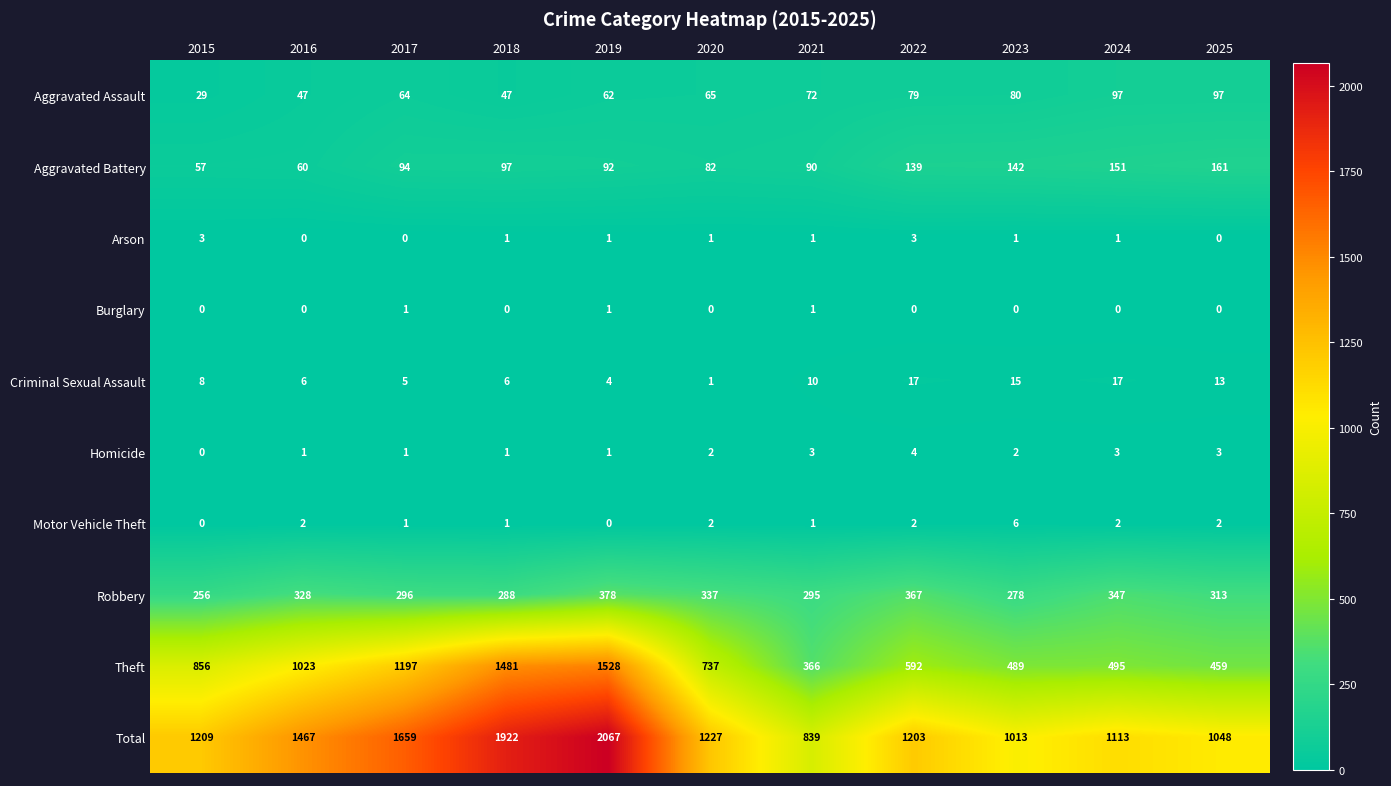

Rank the series by their maximum value, from lowest to highest.

Burglary, Arson, Homicide, Motor Vehicle Theft, Criminal Sexual Assault, Aggravated Assault, Aggravated Battery, Robbery, Theft, Total